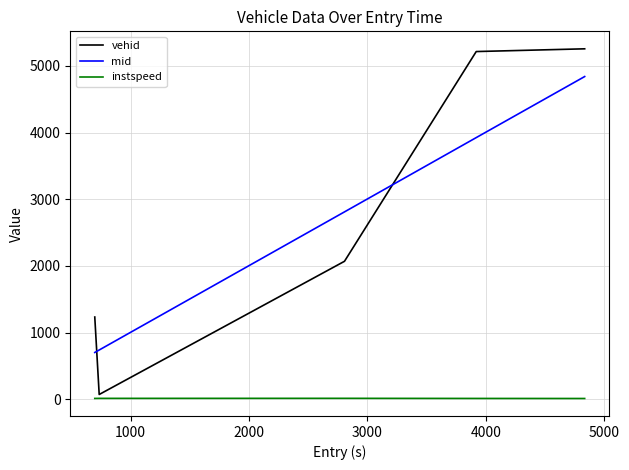

True or false: instspeed and vehid intersect in this chart.

False